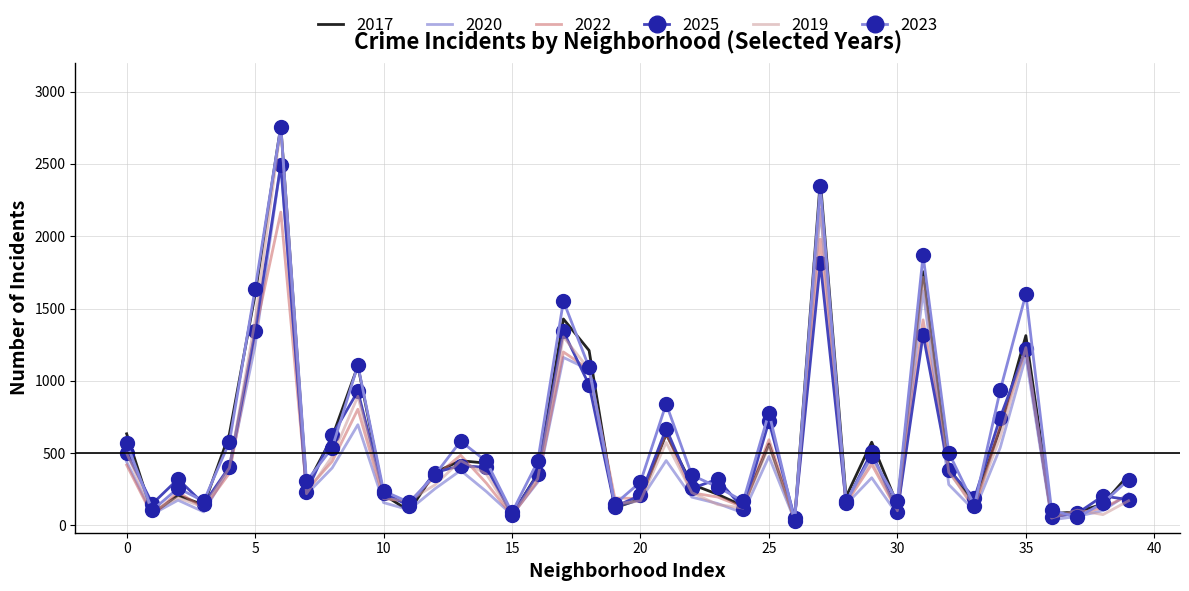

Which series has the widest spread of values?

2023